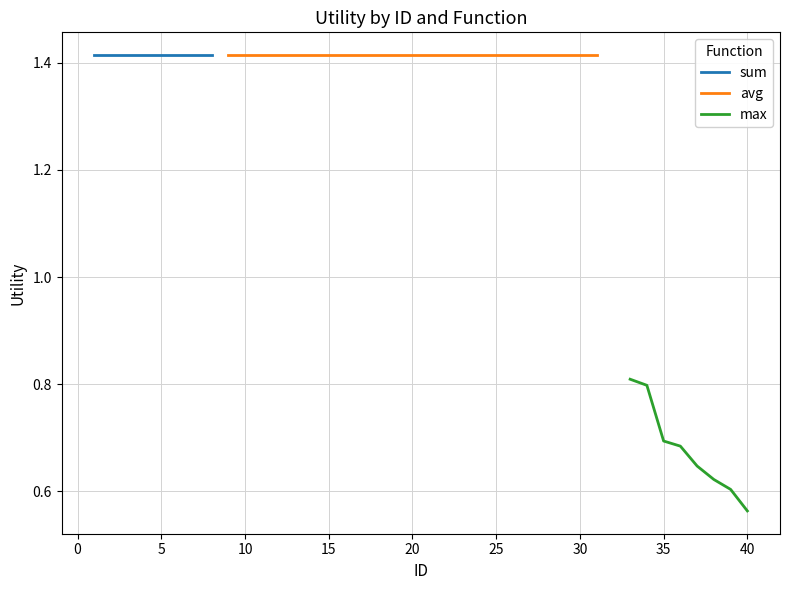

Does the chart have visible grid lines?

Yes